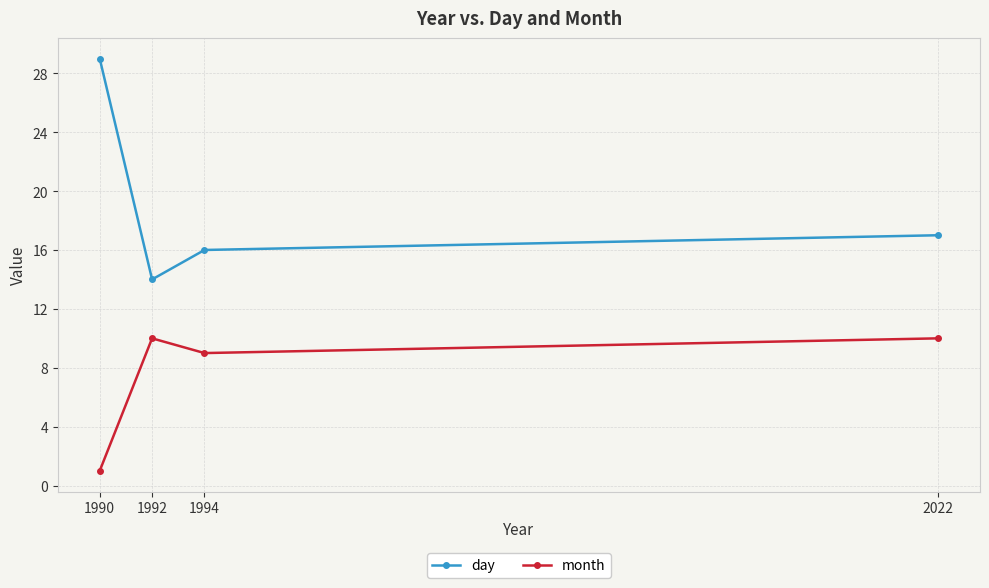

True or false: month and day cross at least once.

False